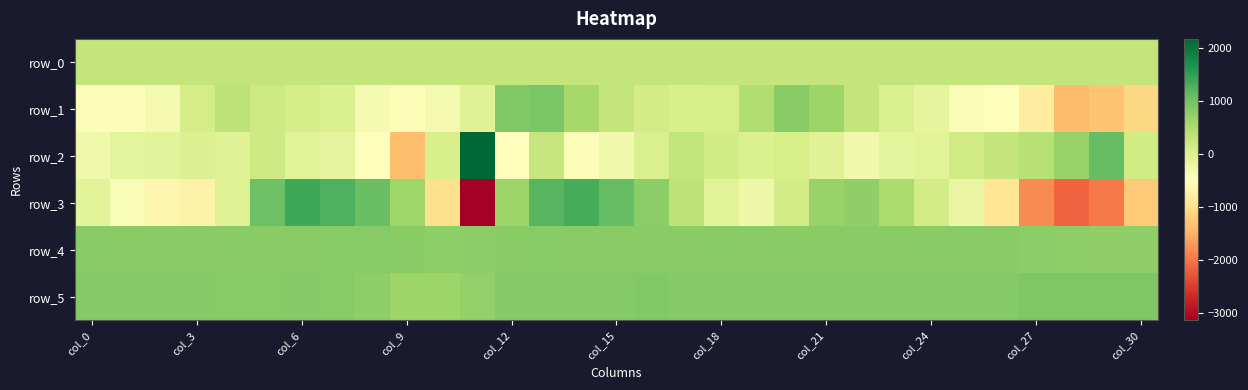

Reading right to left, list all the values displayed in this chart.

row_0: 260.0	260.0	259.9	259.9	259.8	259.8	259.8	259.7	259.6	259.6	259.6	259.5	259.4	259.4	259.4	259.3	259.3	259.2	259.2	259.1	259.1	259.0	259.0	258.9	258.9	258.8	258.8	258.7	258.7	258.6	258.6
row_1: -1100.0	-1299.0	-1395.0	-810.0	-485.0	-411.0	-138.0	21.0	265.0	641.0	807.0	457.0	60.0	31.0	95.0	276.0	563.0	930.0	869.0	-66.0	-326.0	-429.0	-361.0	-6.0	77.0	160.0	331.0	78.0	-339.0	-441.0	-432.0
row_2: 124.0	1095.0	691.0	396.0	269.0	127.0	-87.0	-131.0	-298.0	-55.0	66.0	4.0	125.0	279.0	13.0	-283.0	-434.0	239.0	-518.0	2163.0	44.0	-1368.0	-508.0	-153.0	-91.0	159.0	-55.0	-29.0	-105.0	-116.0	-295.0
row_3: -1238.0	-1964.0	-2156.0	-1820.0	-912.0	-207.0	99.0	492.0	736.0	672.0	101.0	-250.0	-82.0	321.0	786.0	1096.0	1334.0	1193.0	635.0	-3140.0	-996.0	629.0	1046.0	1272.0	1388.0	1037.0	-39.0	-708.0	-645.0	-421.0	-109.0
row_4: 742.0	747.0	756.0	777.0	798.0	803.0	806.0	799.0	813.0	805.0	808.0	810.0	815.0	809.0	813.0	815.0	816.0	819.0	800.0	780.0	774.0	804.0	817.0	820.0	813.0	813.0	810.0	812.0	807.0	807.0	807.0
row_5: 882.0	886.0	886.0	885.0	850.0	855.0	847.0	847.0	848.0	848.0	844.0	848.0	850.0	848.0	859.0	850.0	850.0	850.0	854.0	719.0	649.0	642.0	768.0	832.0	838.0	834.0	834.0	844.0	847.0	850.0	849.0